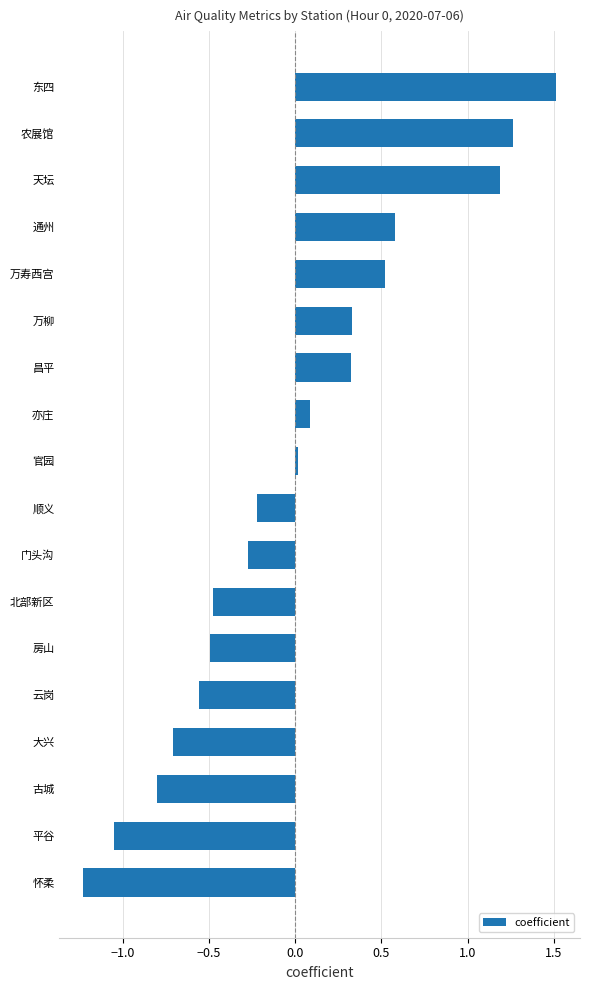

Which category has the highest value across all series?

东四